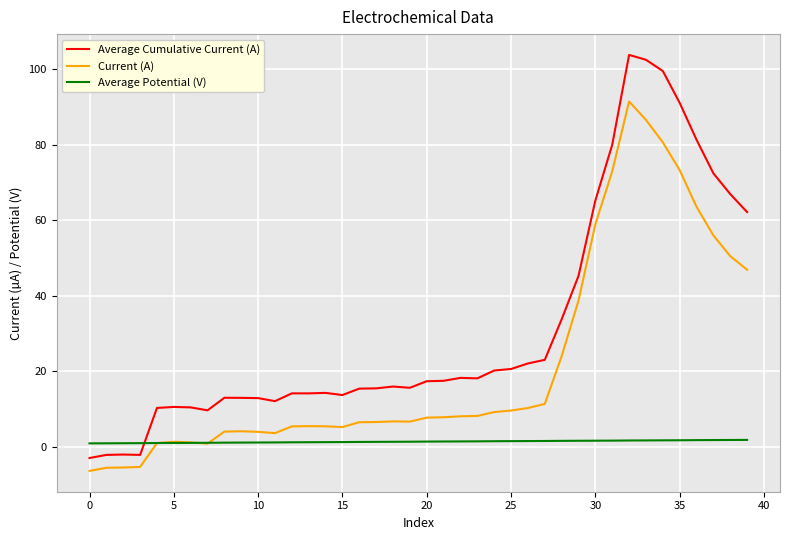

How many intersections are there between Average Potential (V) and Average Cumulative Current (A)?

1